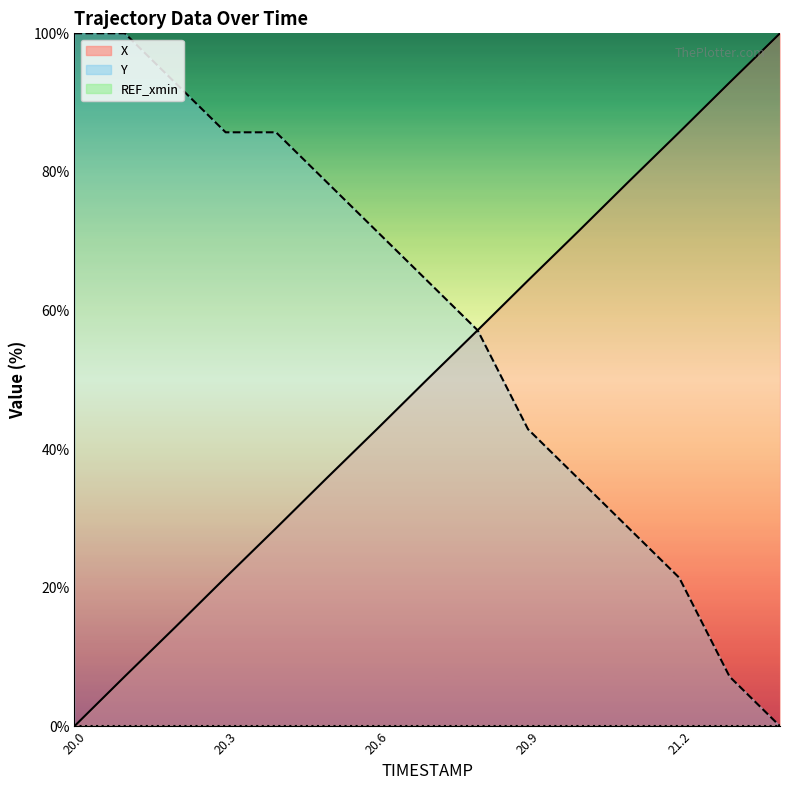

At which label does X reach its peak?

21.4